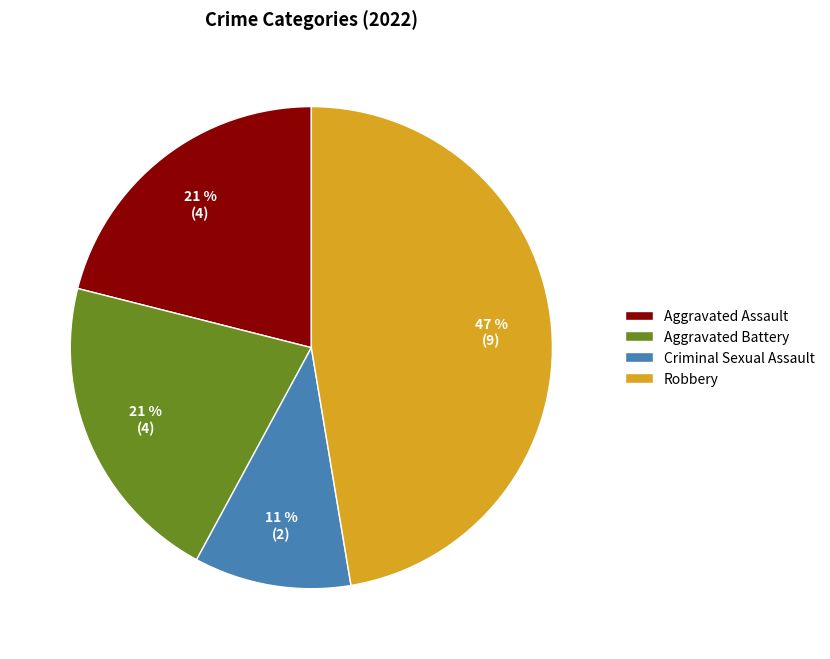

Is the sum of Robbery and Aggravated Battery greater than half?

Yes